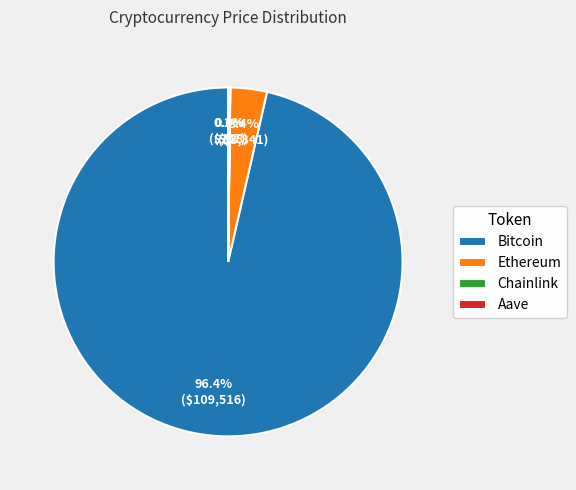

What is the total percentage of Ethereum and Bitcoin?

99.8%